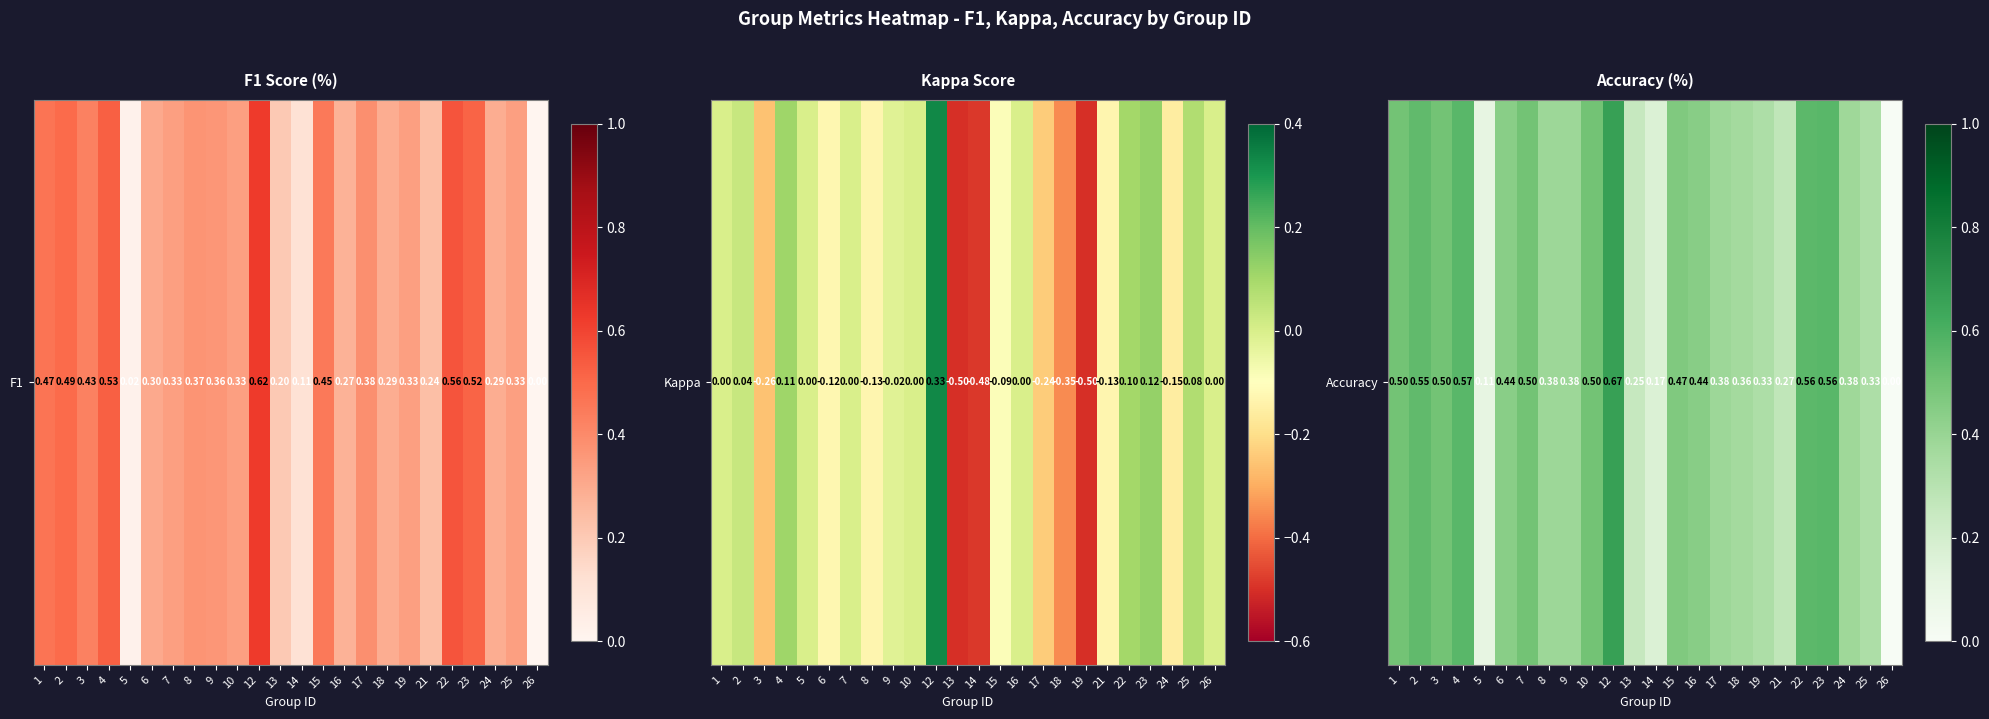

List the labels in order of value, smallest first.

26, 5, 14, 13, 21, 19, 25, 18, 24, 8, 9, 17, 6, 16, 15, 1, 3, 7, 10, 2, 22, 23, 4, 12